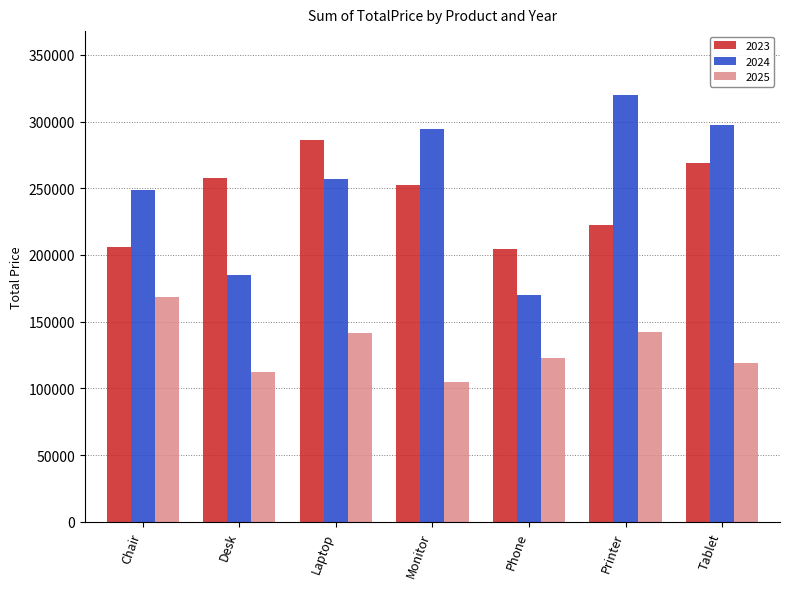

What is the lowest value of the 2025 series?

104614.2